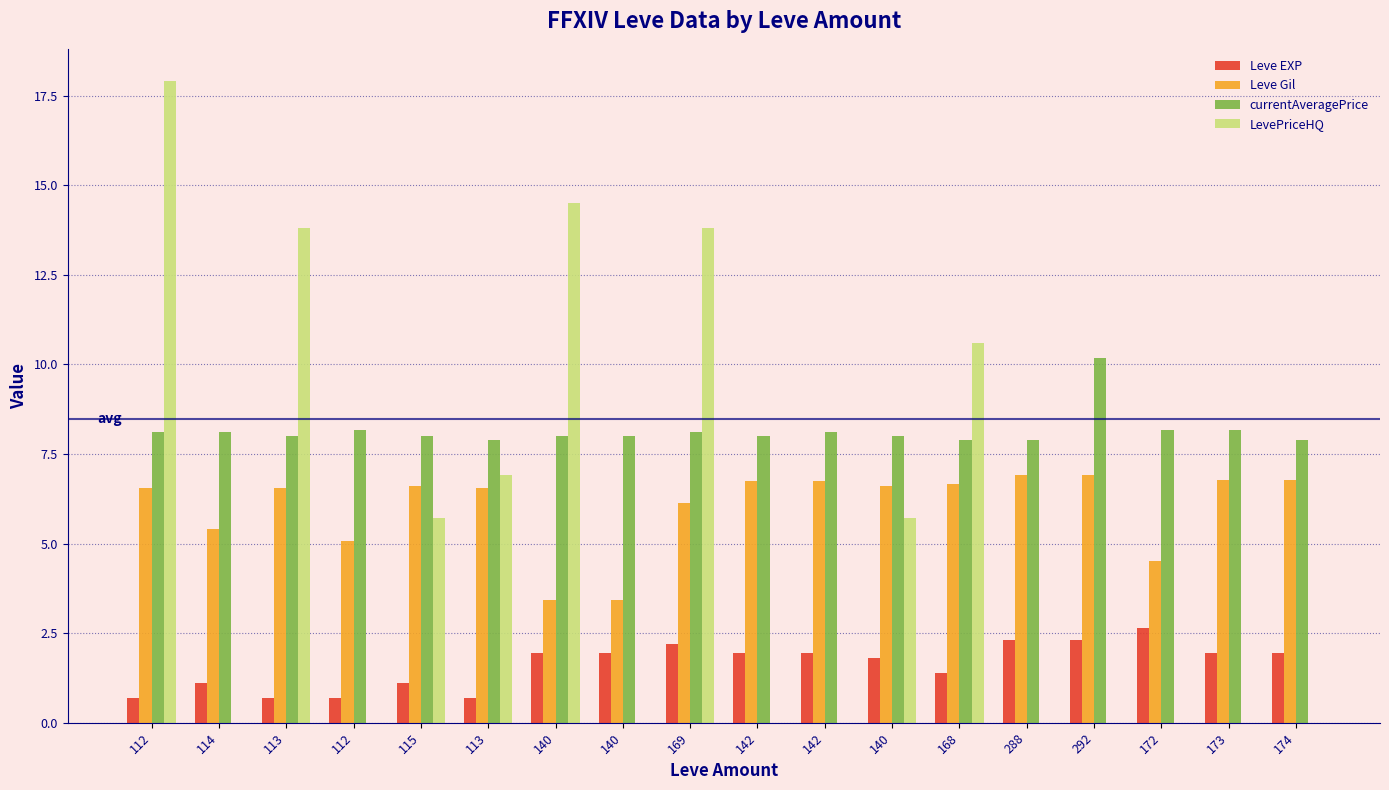

What are all the series names shown in the legend?

Leve EXP, Leve Gil, currentAveragePrice, LevePriceHQ